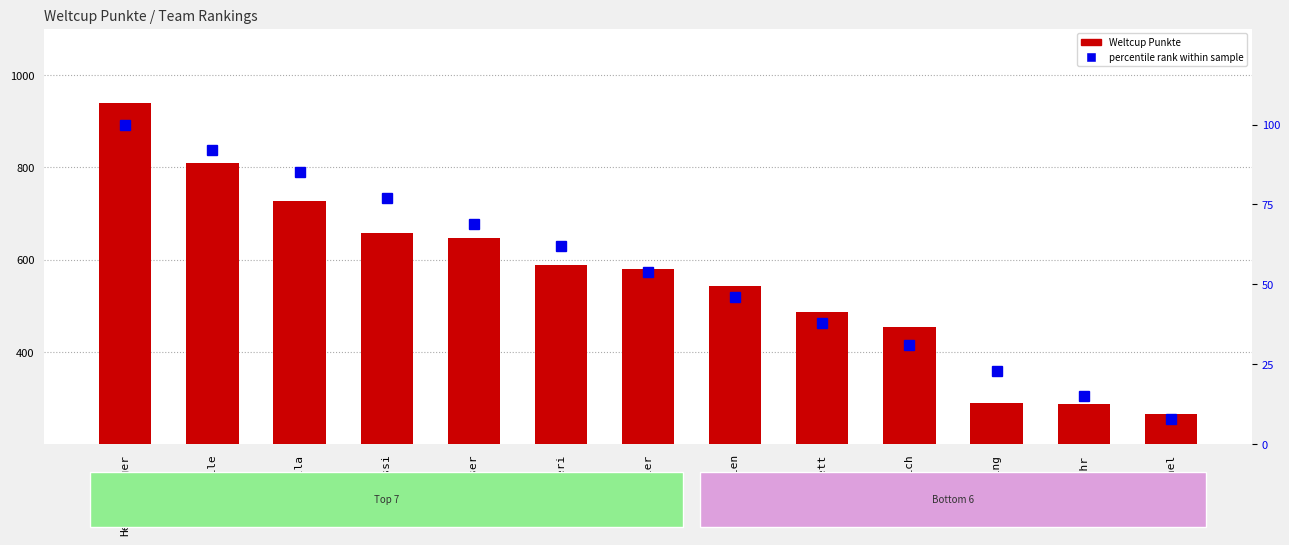

What is the spread (max minus min) of values at Fehr?

273